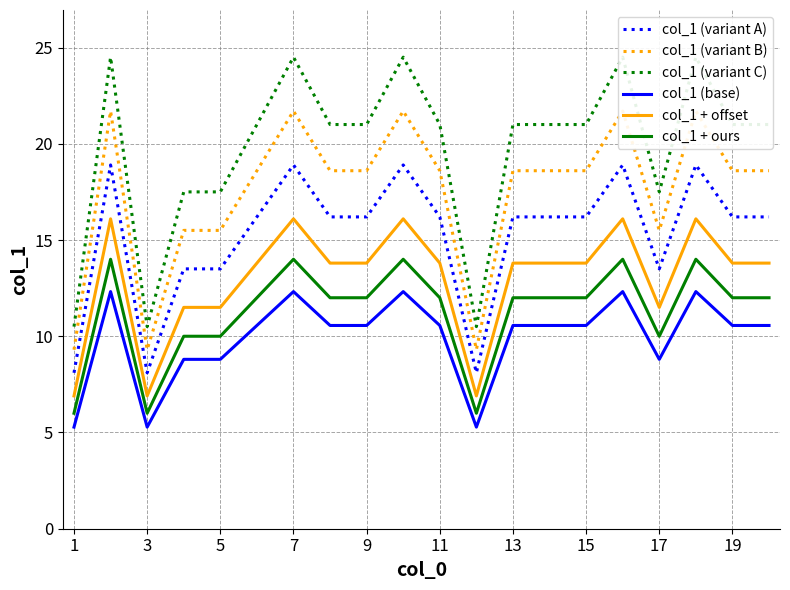

What is the lowest value of the col_1 + offset series?

6.9